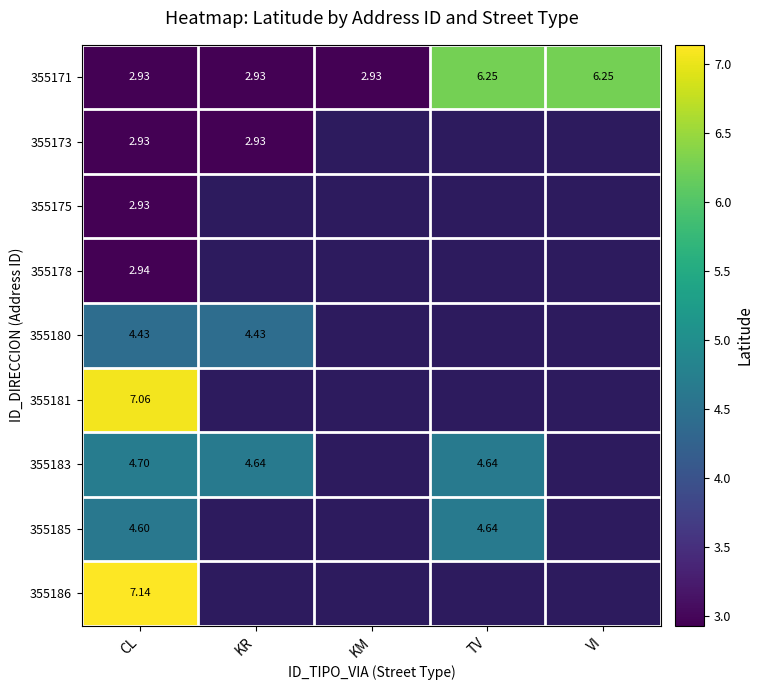

At which category is the sum across all series the highest?

CL